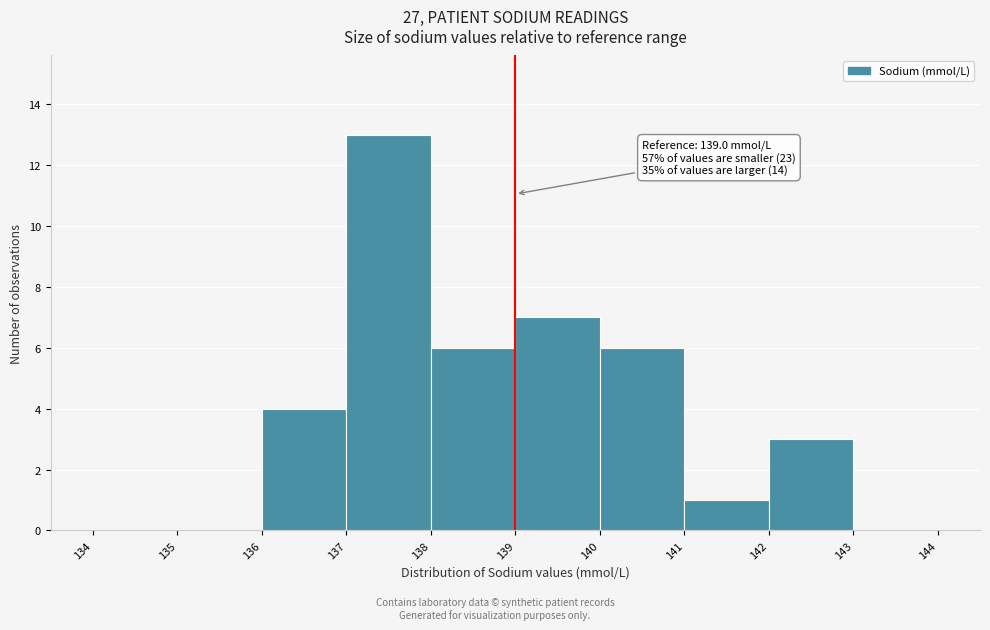

Over which range of the x-axis is the bar tallest?

137 to 138